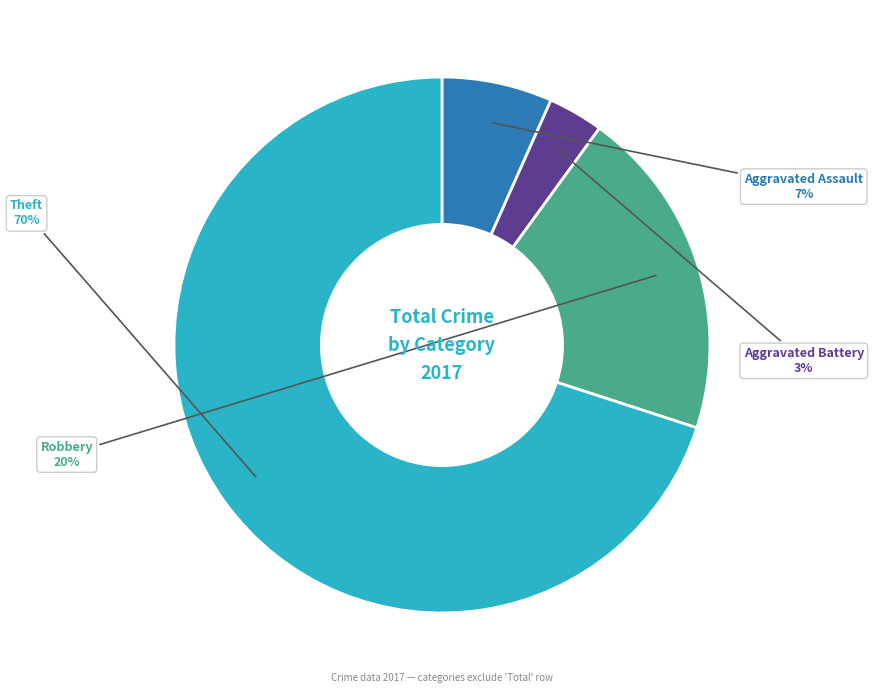

Is there a majority slice in this chart?

Yes